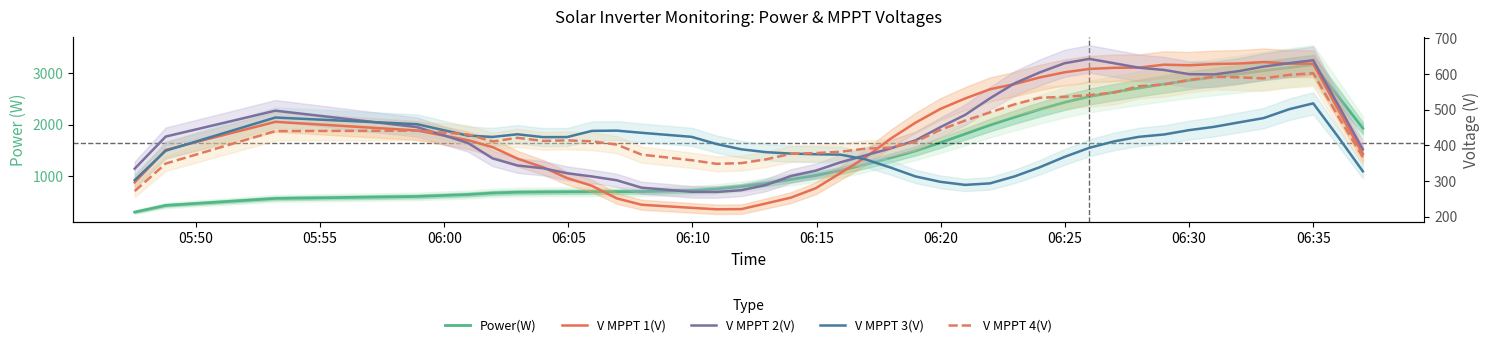

What is the value of the V MPPT 2(V) point at the 4th from the left?

451.4